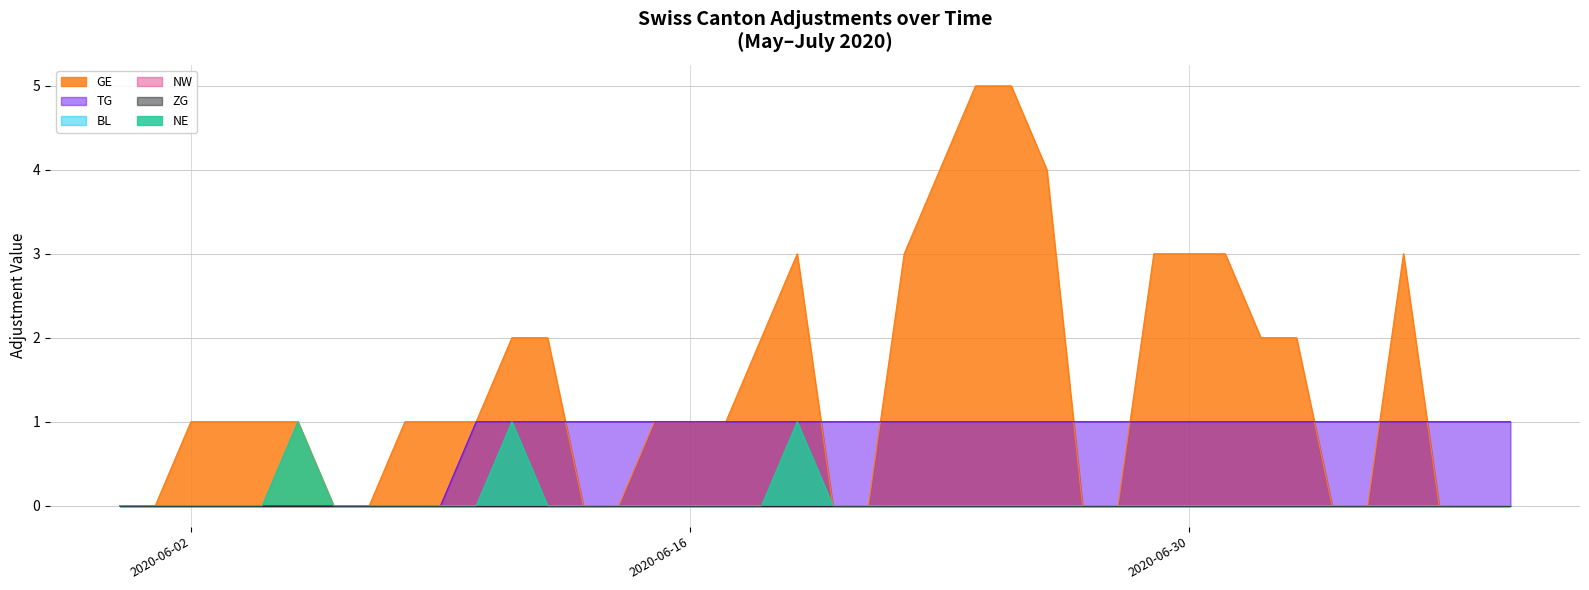

How many values in TG are above zero?

30